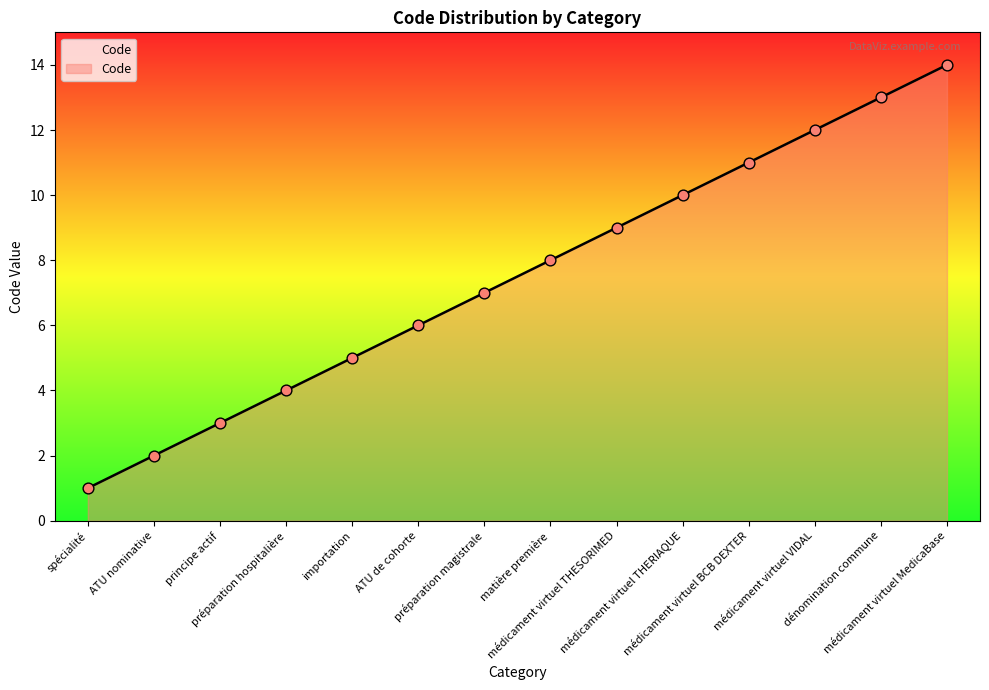

Approximately how many times larger is the value at médicament virtuel VIDAL compared to préparation hospitalière?

3.0